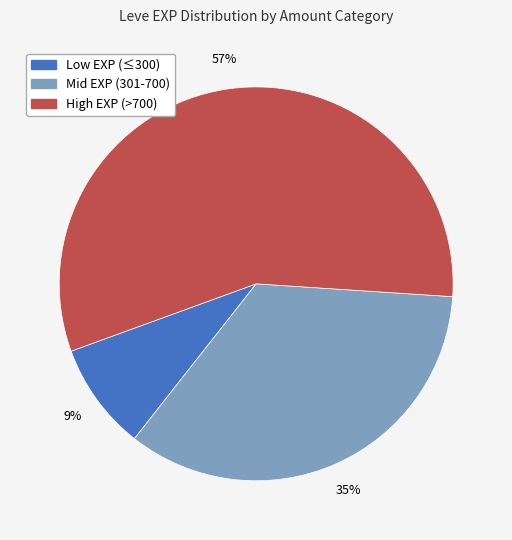

Count the number of slices in the pie.

3